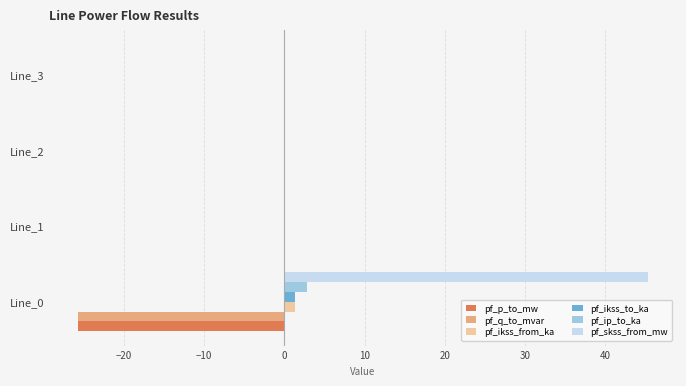

Between Line_0 and Line_2, which series saw the biggest shift?

pf_skss_from_mw